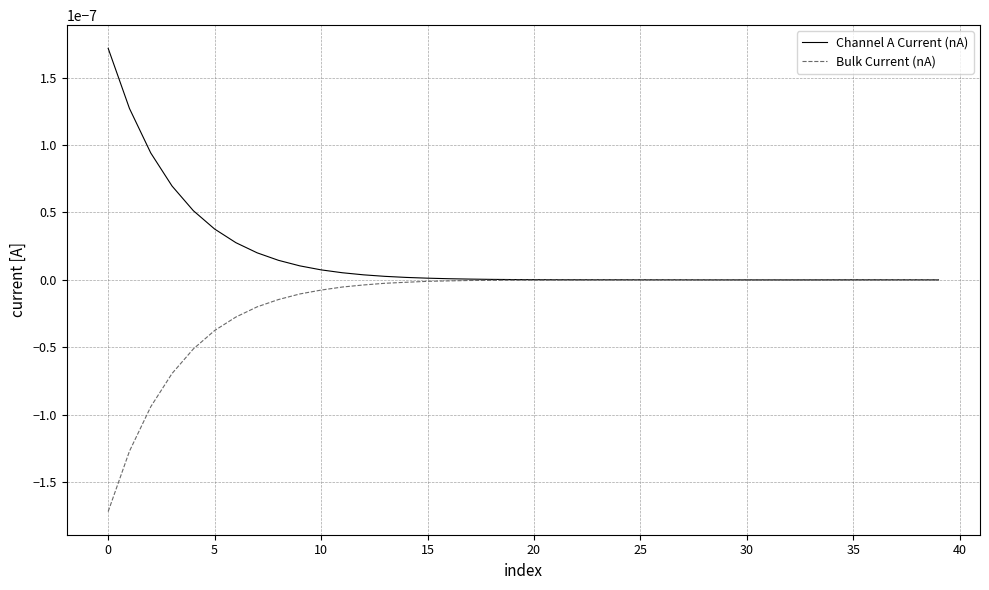

After their last crossing, which series has the higher values: Channel A Current (nA) or Bulk Current (nA)?

Bulk Current (nA)